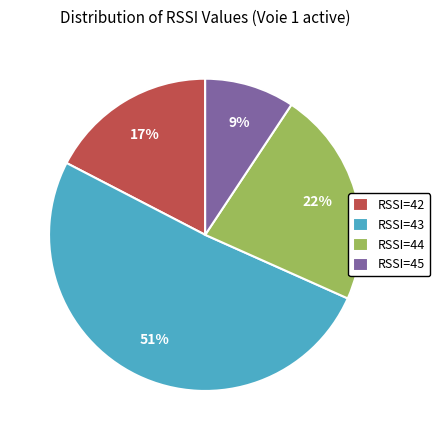

True or false: RSSI=45 accounts for 9% of the total.

True